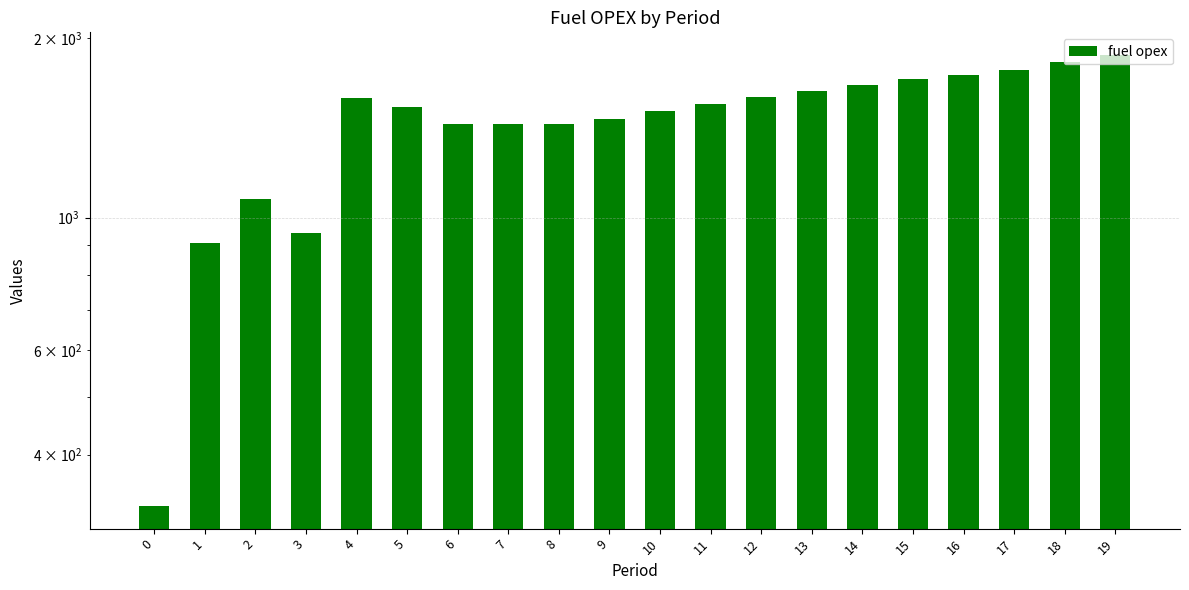

At which label does the data first exceed 1552?

4